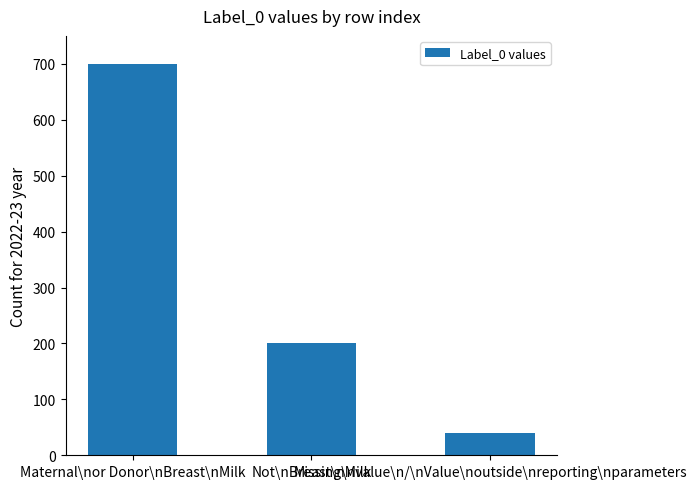

Reading left to right, extract all data points from this chart.

700	200	40